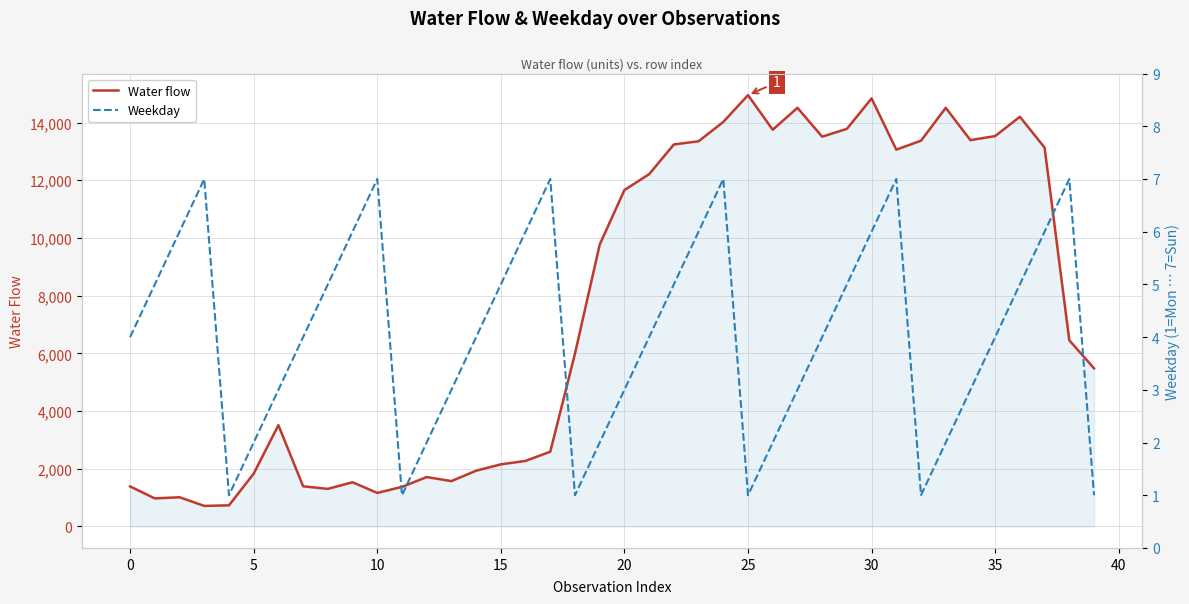

What is the lowest value of the Water flow series?

710